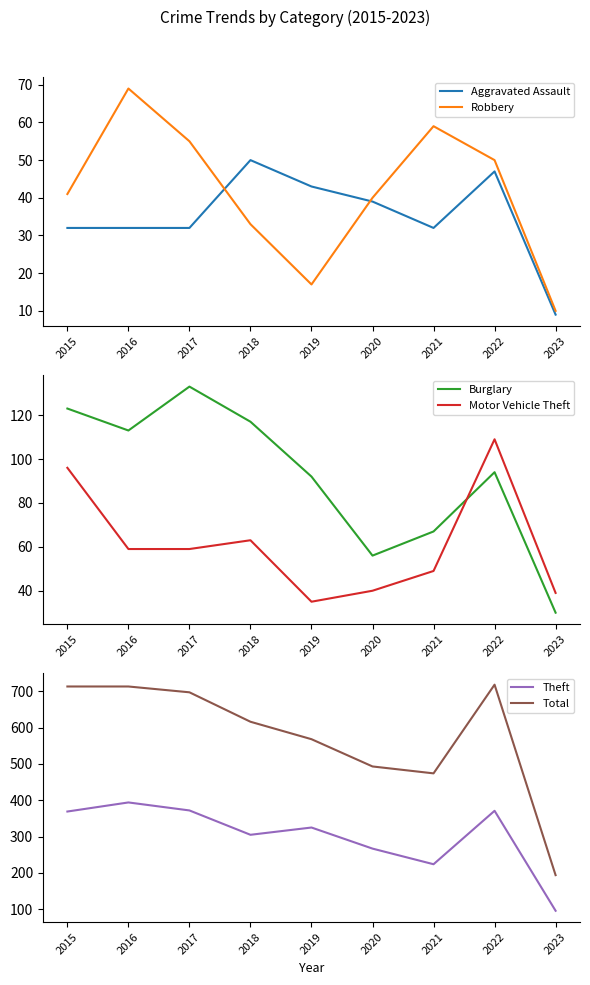

At how many categories does at least one series exceed 277?

8